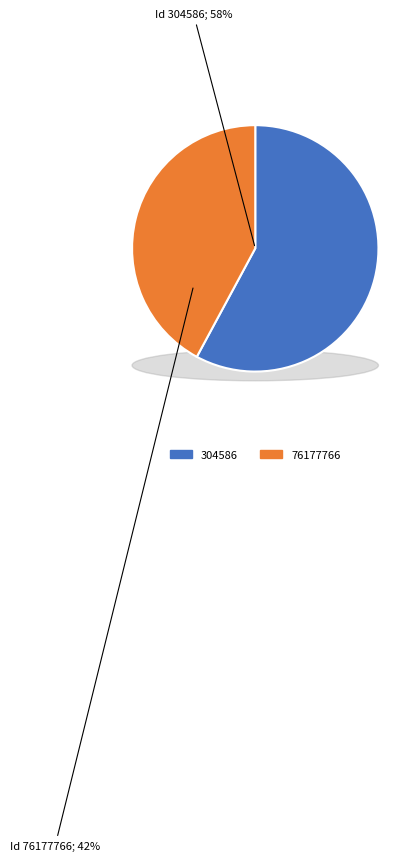

Is it true that 76177766 is 42% of the pie?

True